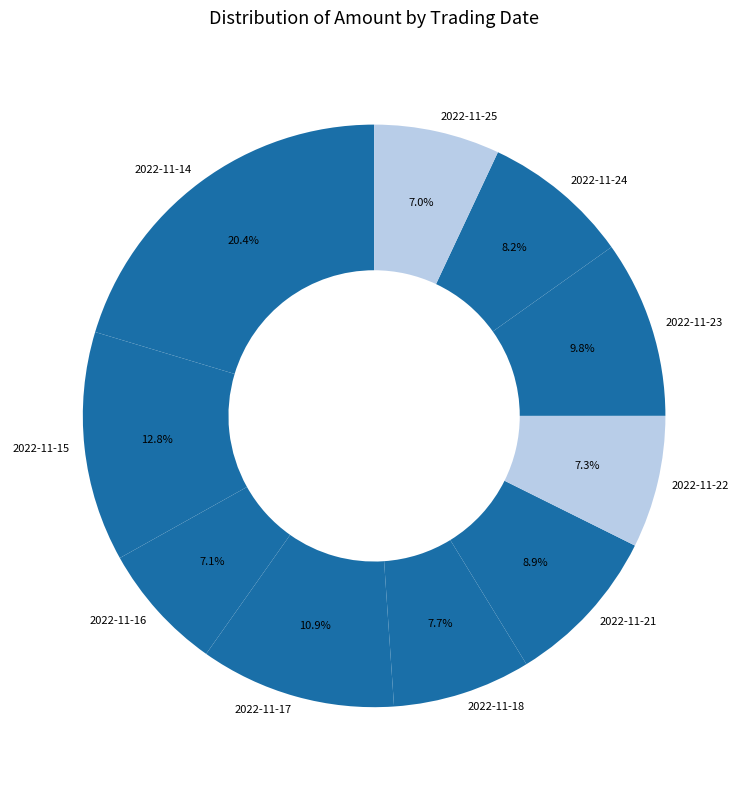

Is the sum of 2022-11-21 and 2022-11-15 greater than half?

No